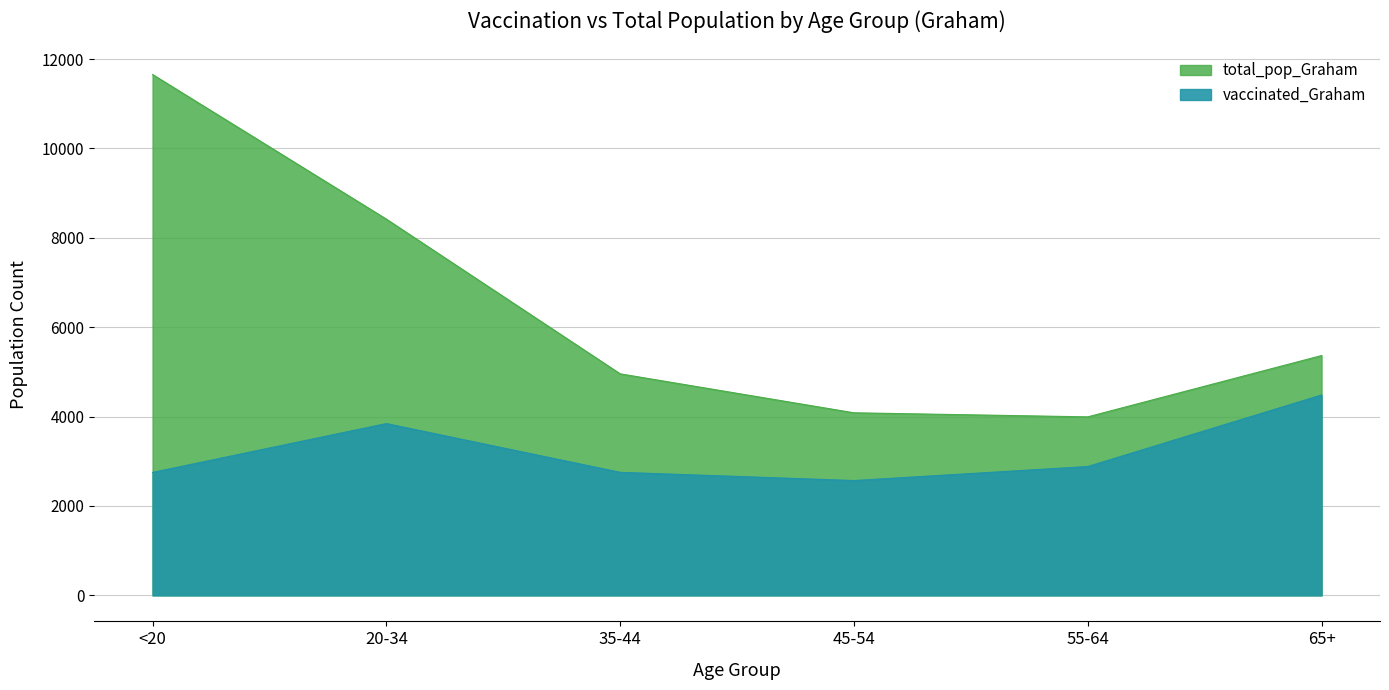

What is the value of the total_pop_Graham point at the 2nd from the left?

8419